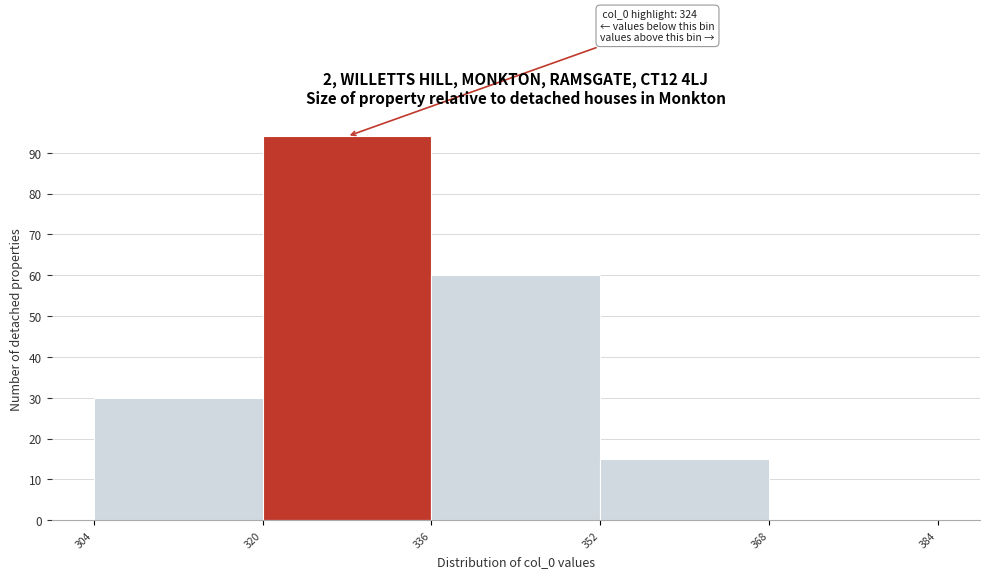

Which range on the x-axis has the tallest bar?

320 to 336